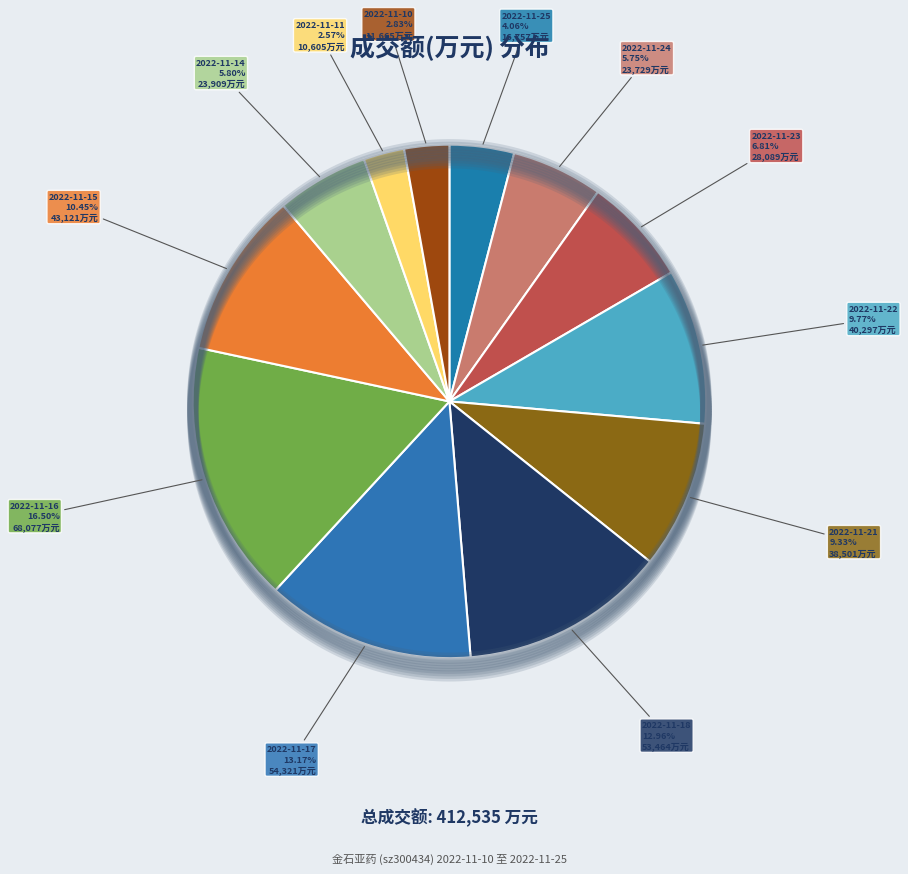

To the nearest percent, what percentage of the pie is 2022-11-21?

9%